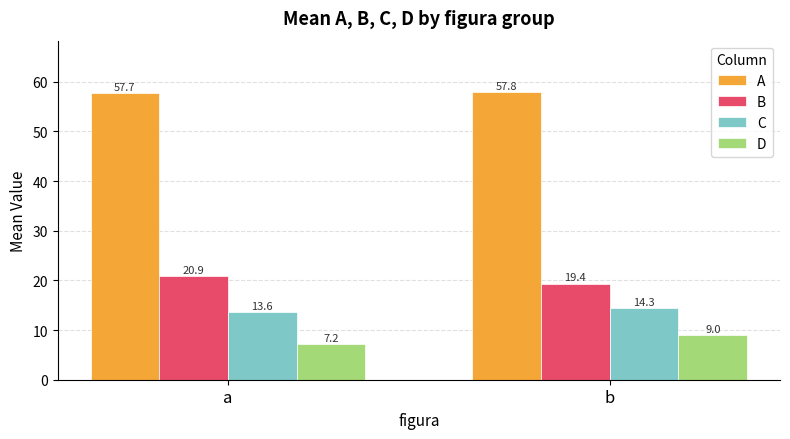

The D series shows 11.7 at a. True or false?

False